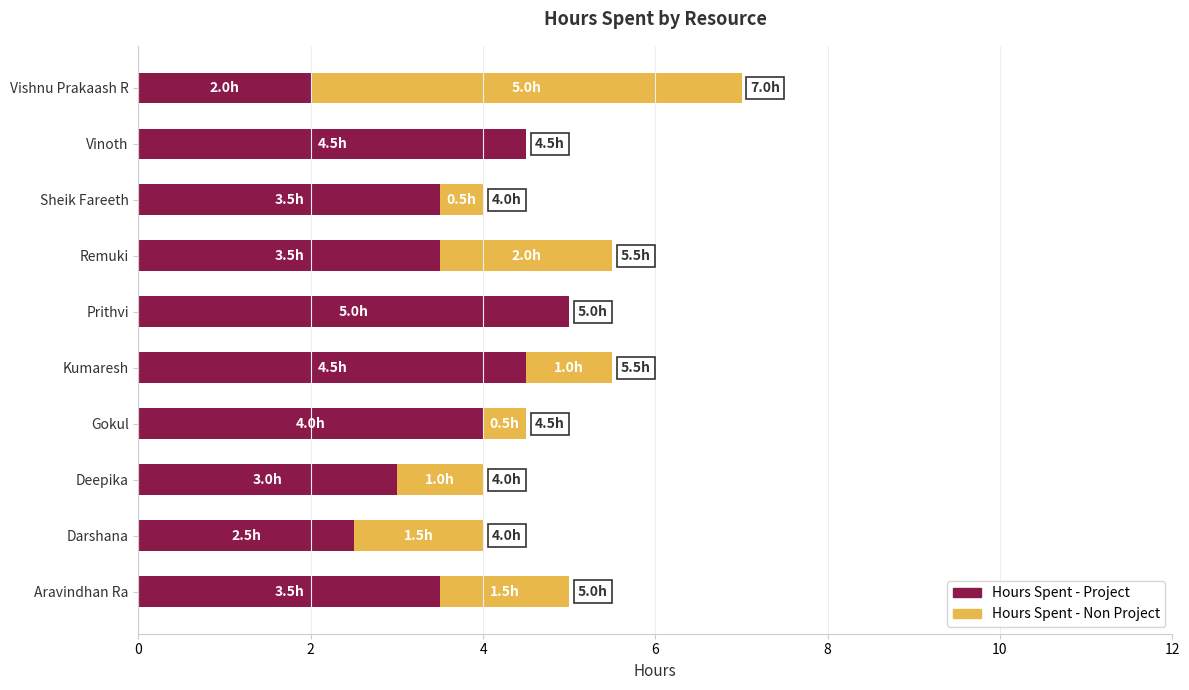

At which category is the sum across all series the highest?

Vishnu Prakaash R